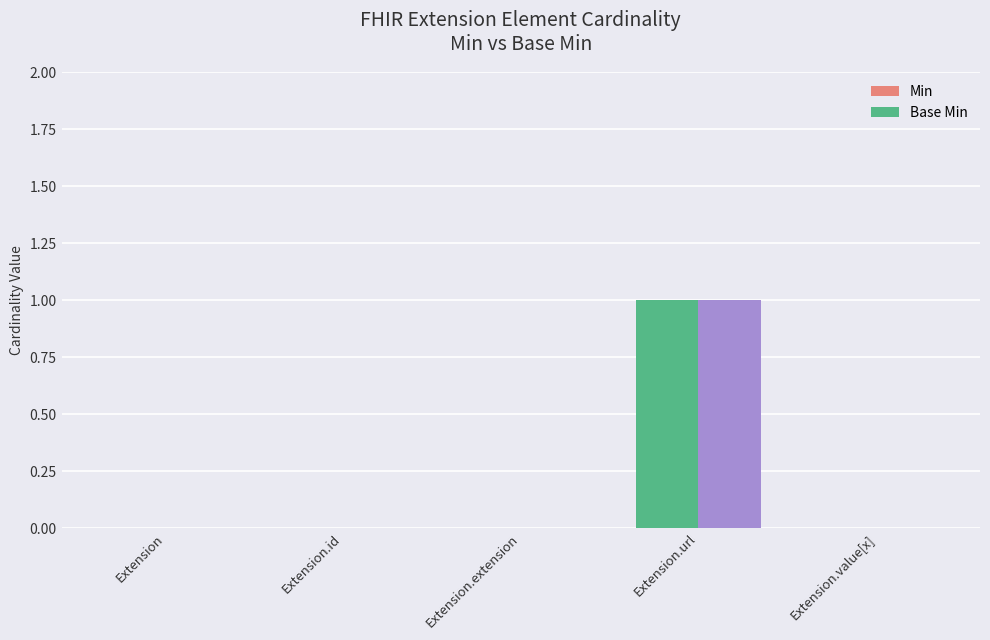

Count the number of data series in this chart.

2